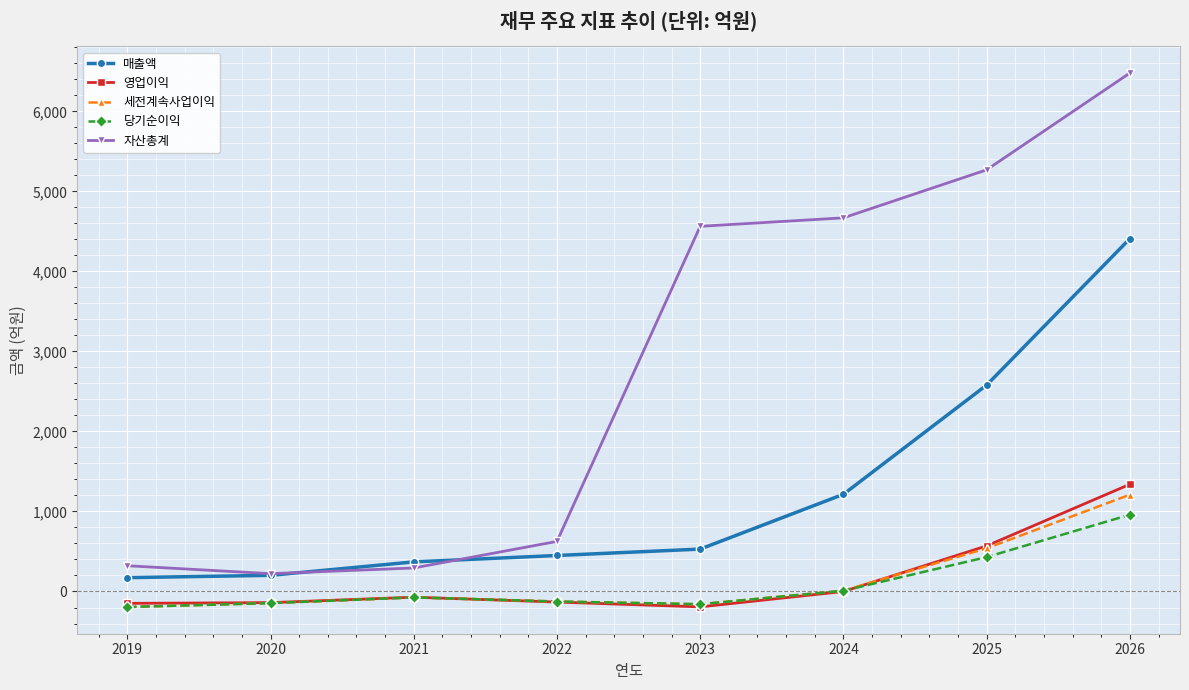

True or false: 자산총계 has more than 2 interior local peaks.

False